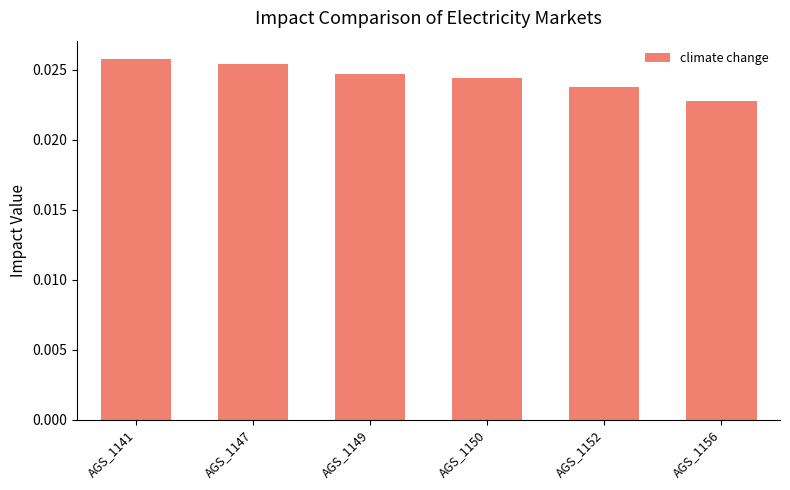

Where is the data nearest to the value 0?

AGS_1156